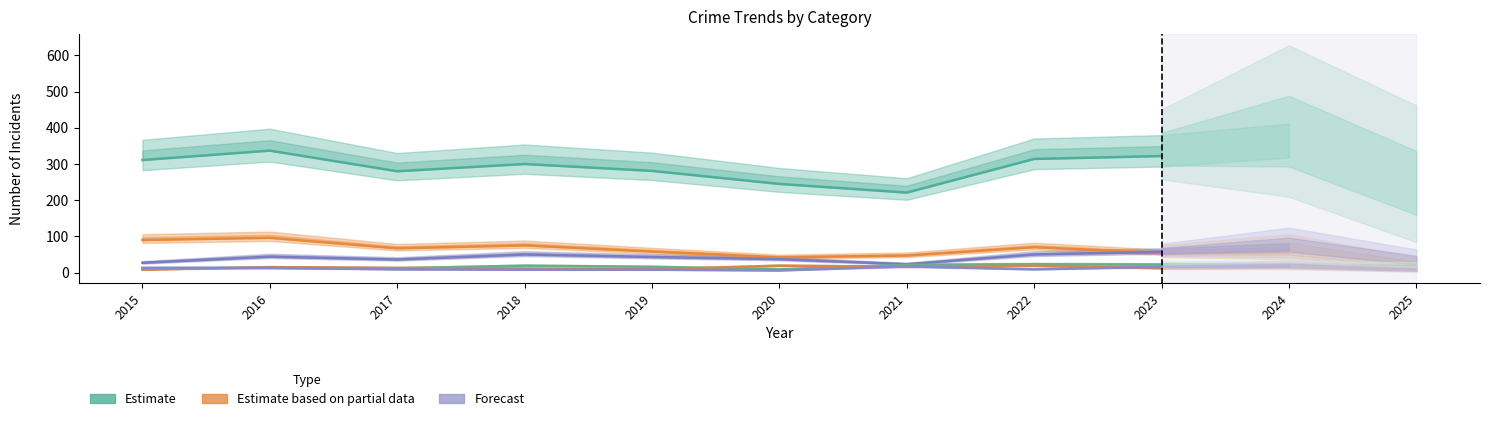

What is the approximate value of Motor Vehicle Theft at 2019, to the nearest 10?

40